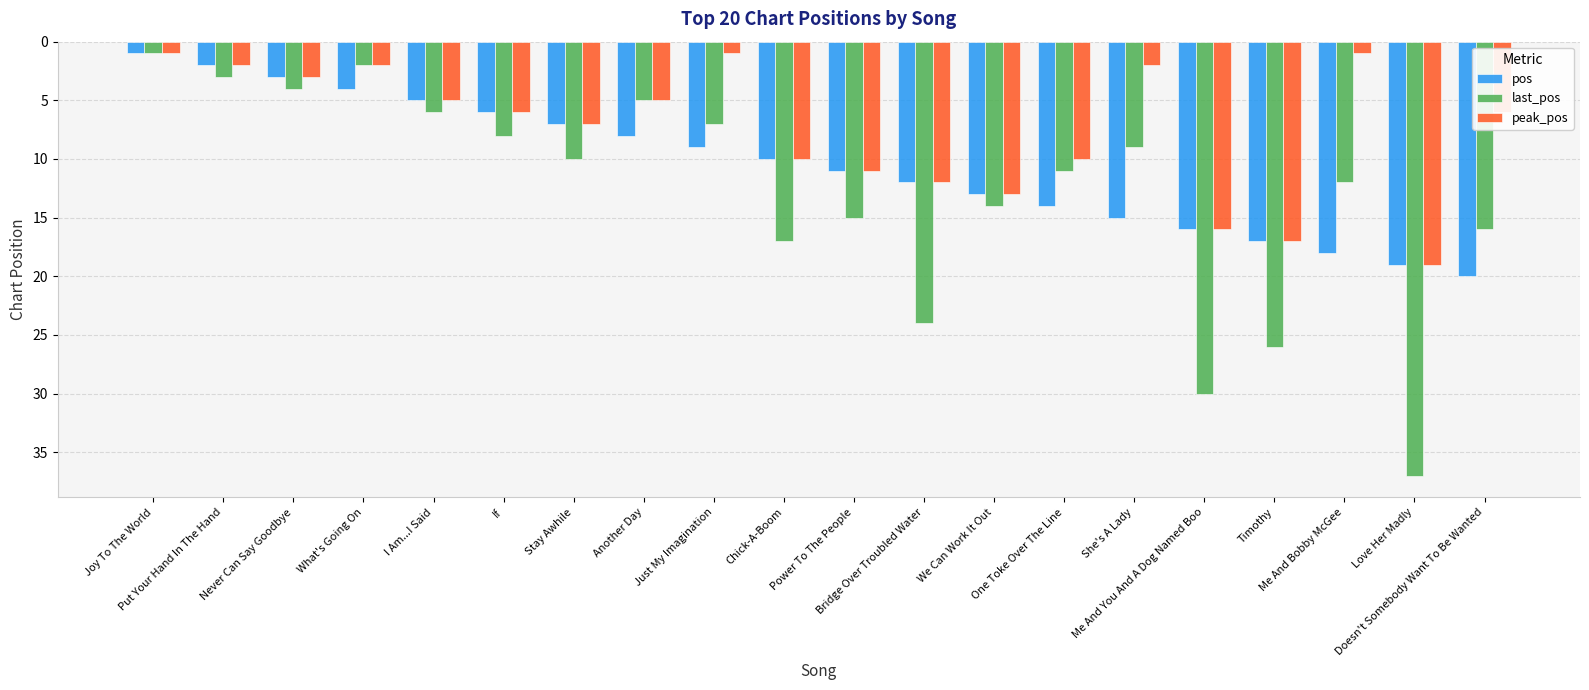

At which label is last_pos closest to 19?

Chick-A-Boom